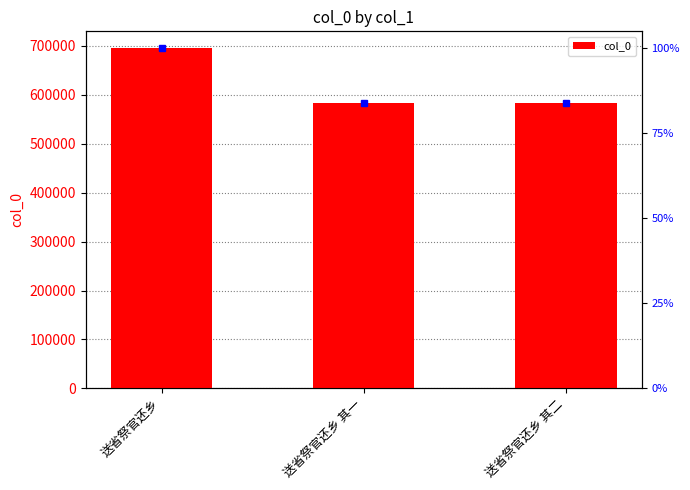

What is the greatest value displayed?

694627